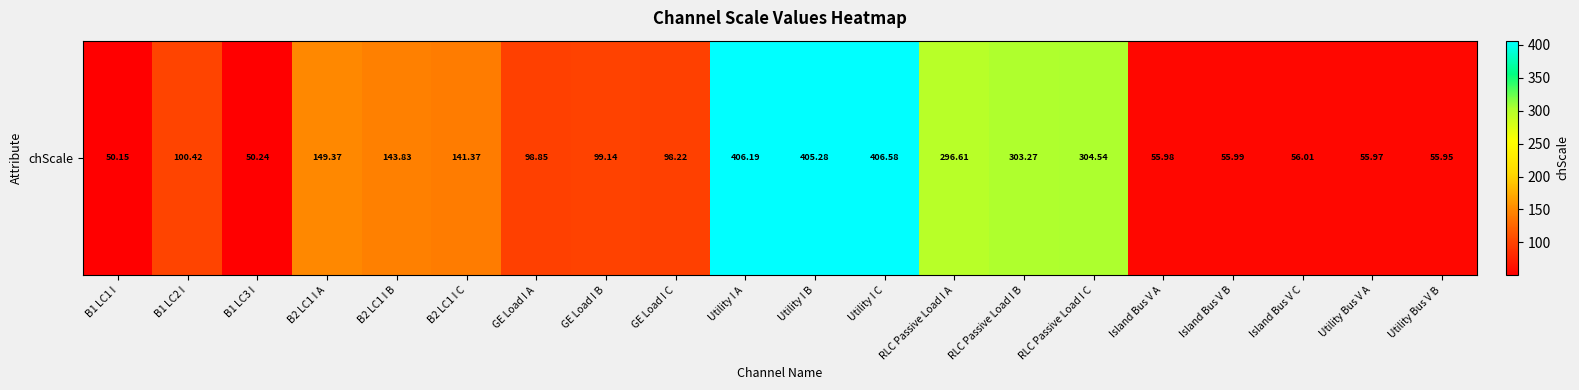

What is the difference between the maximum and second lowest values?

356.3